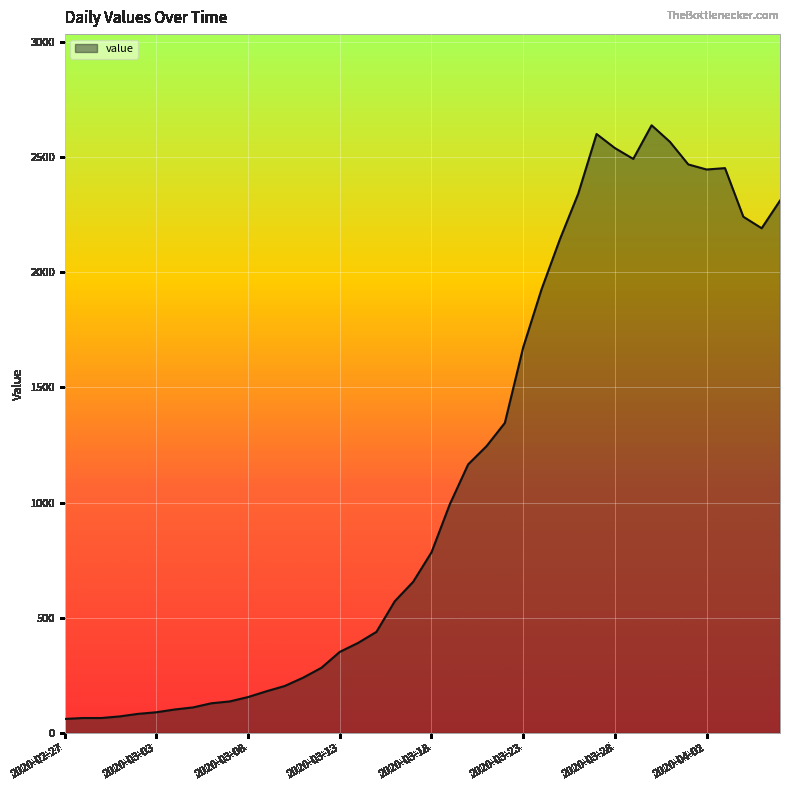

What is the difference between the maximum and minimum values?

2577